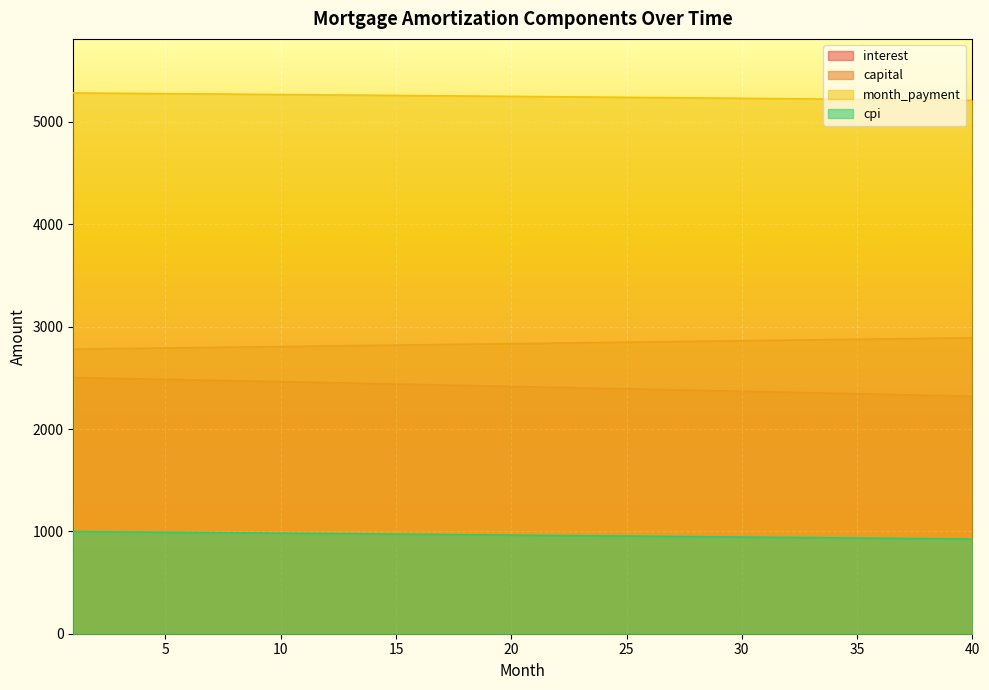

At which category does the chart reach its peak across all series?

1